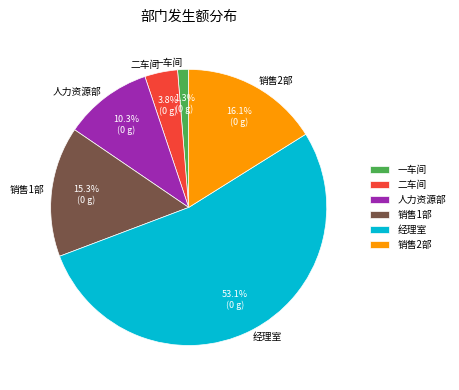

To the nearest percent, what percentage of the pie is 二车间?

4%